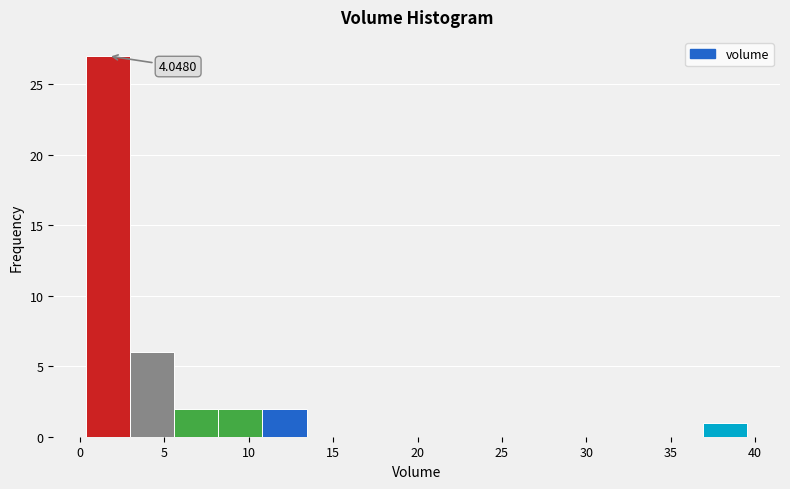

Which range on the x-axis has the tallest bar?

0.5 to 3.0